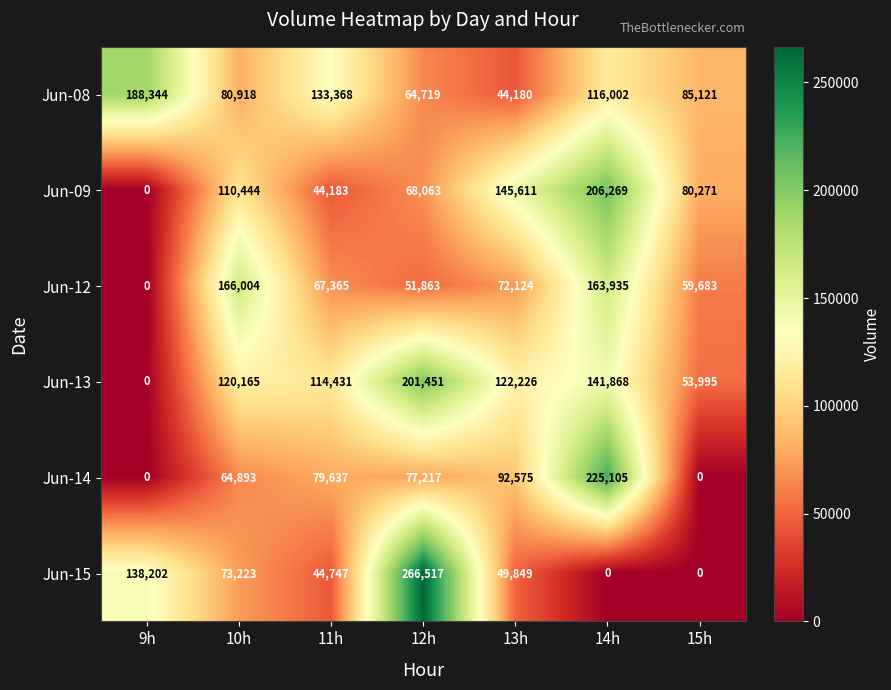

Is the value of Jun-09 at 15h greater than the value of Jun-14 at 13h?

No